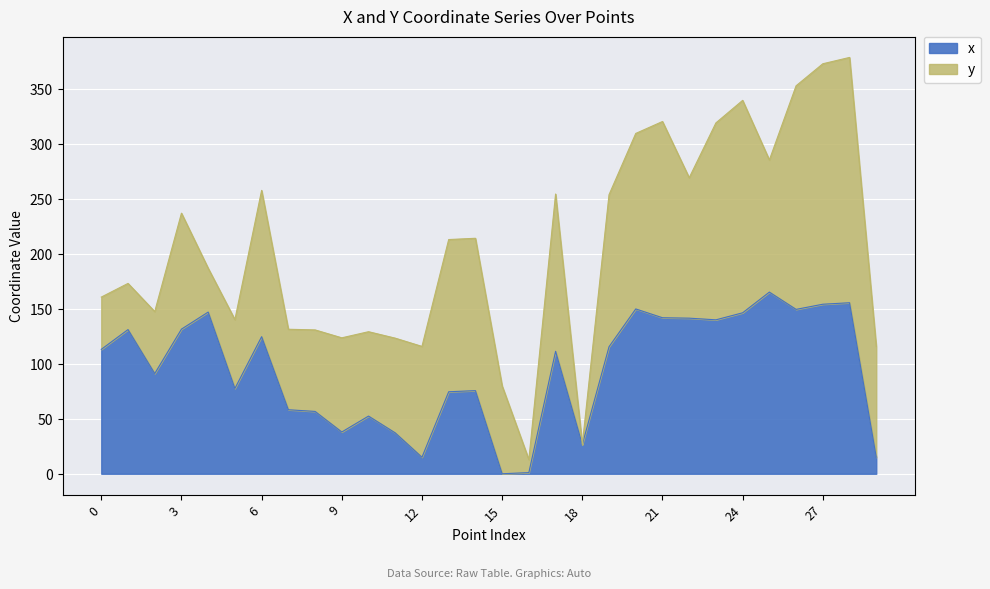

How many interior local valleys (lower than both neighbors) does the data have?

8